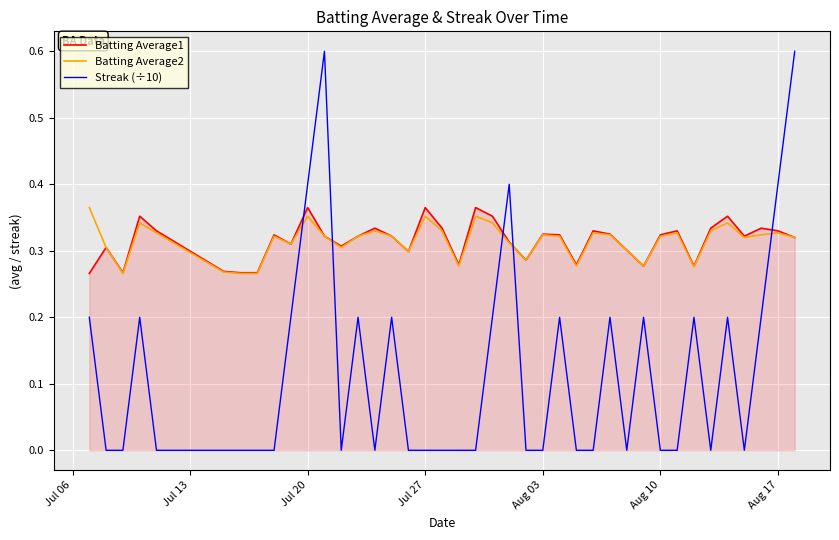

What is the greatest value displayed?

0.6